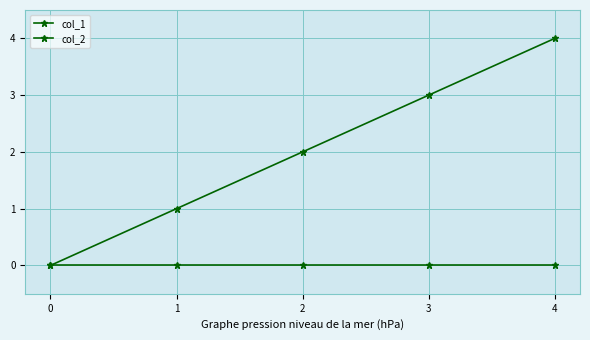

The col_1 series shows 2 at 2. True or false?

True